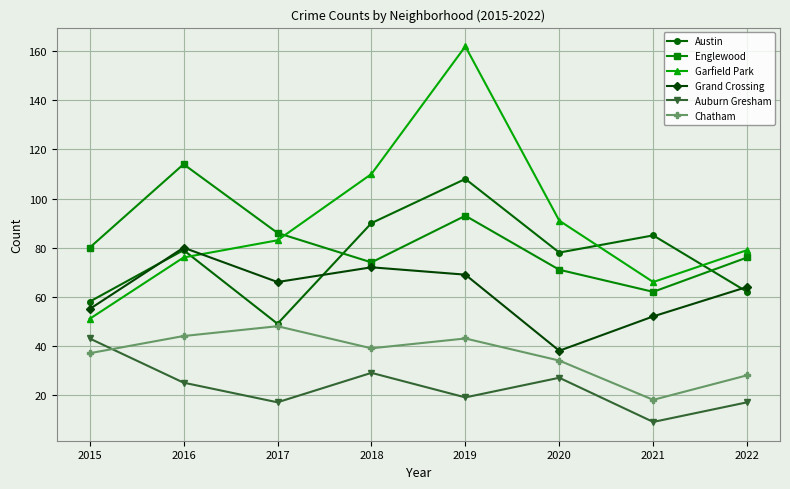

What is the maximum value shown in the chart?

162